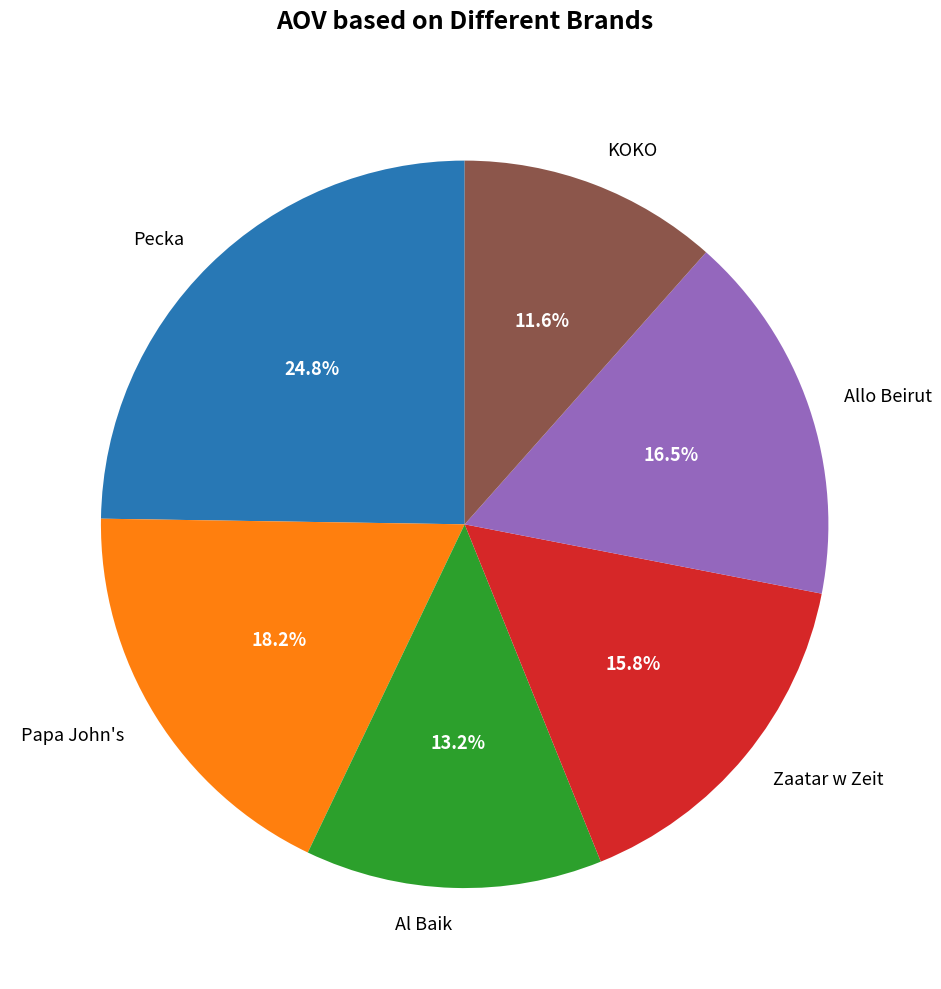

Combined, do Al Baik and KOKO account for over 50%?

No